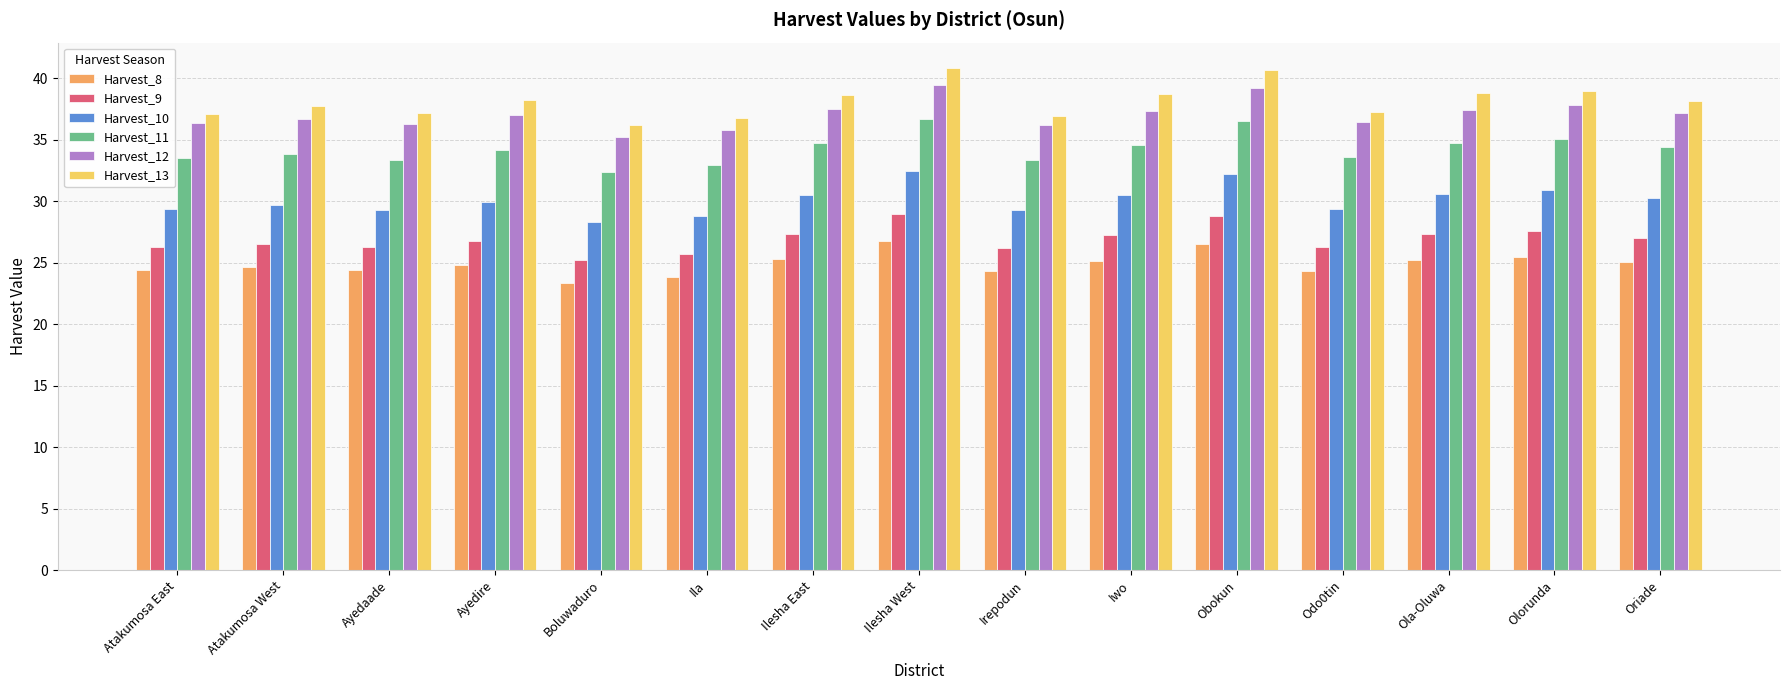

The value of Harvest_9 at Irepodun is 26.2. True or false?

True